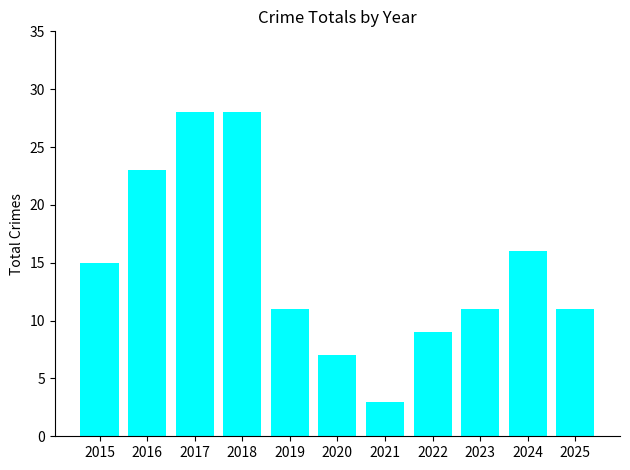

Reading left to right, what are all the values shown in this chart?

2015=15	2016=23	2017=28	2018=28	2019=11	2020=7	2021=3	2022=9	2023=11	2024=16	2025=11